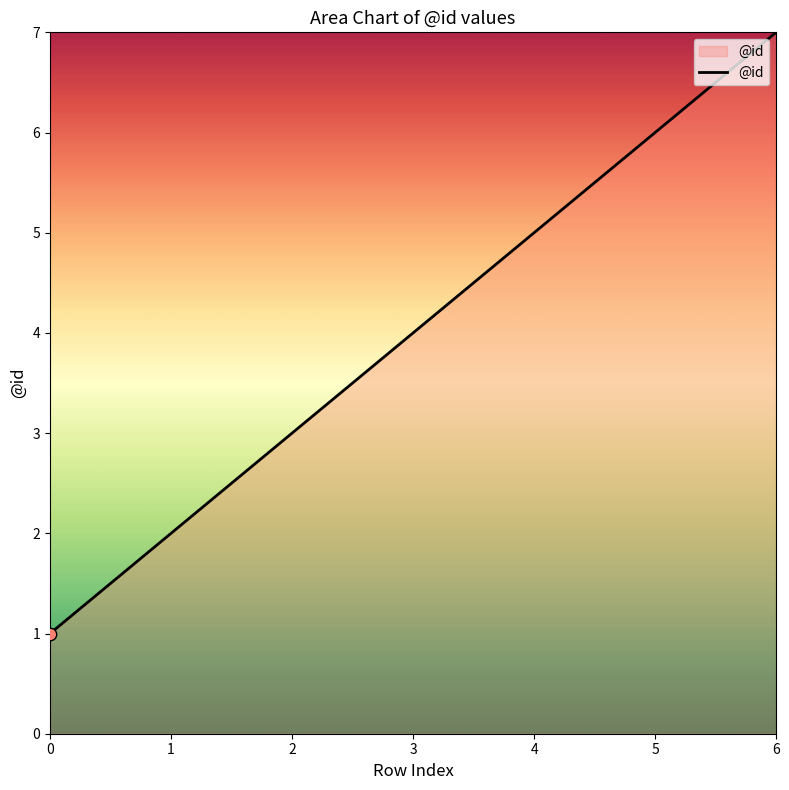

What is the change in value from 4 to 6?

+2